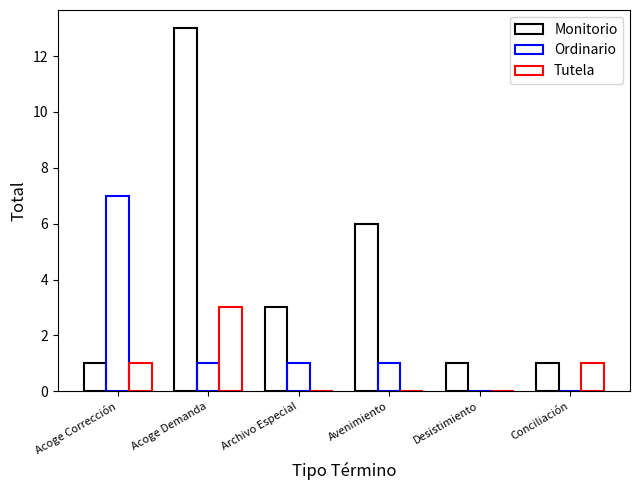

Count the number of categories in the chart.

6